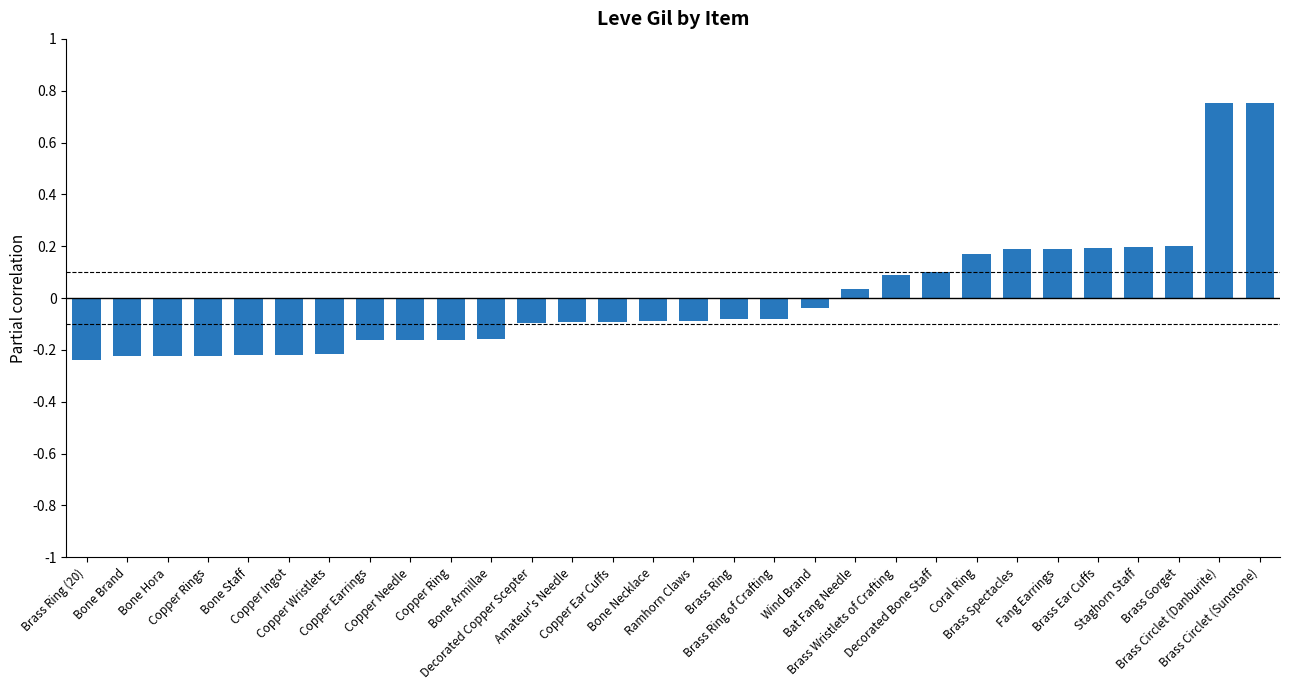

What is the label of the 30th bar from the right?

Brass Ring (20)